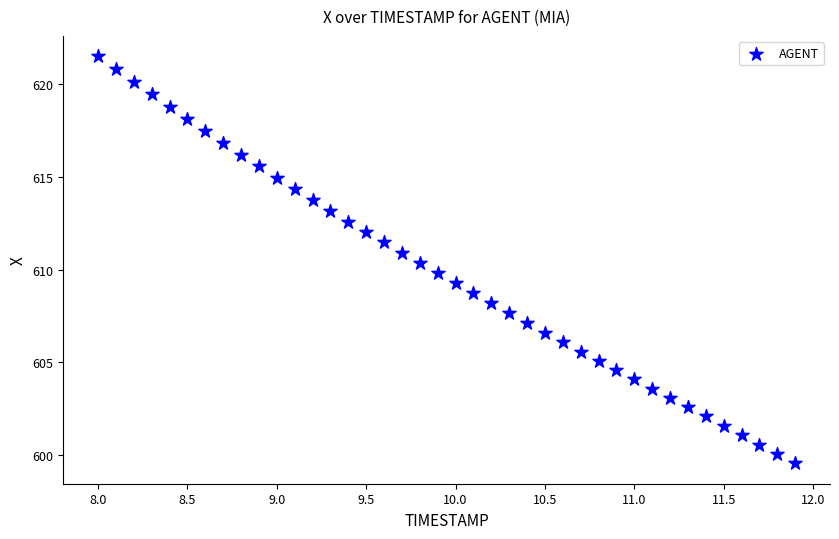

What is the range of Y values (max minus min)?

21.9